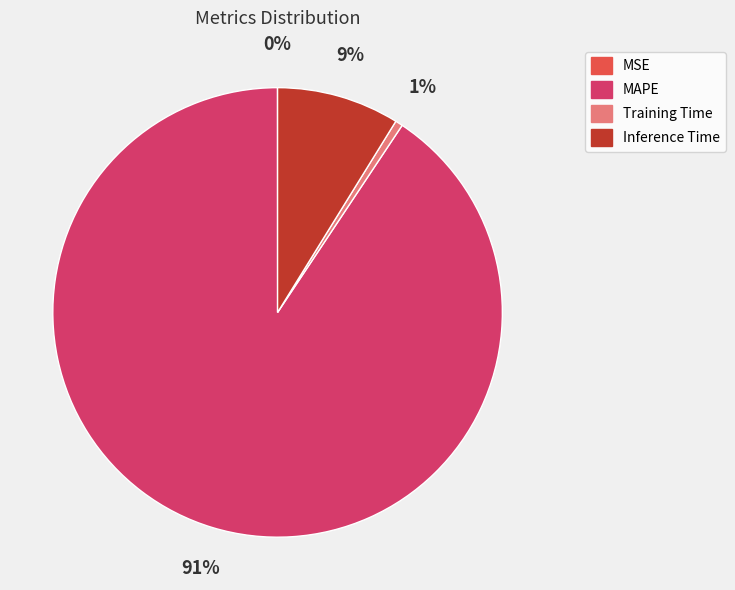

Is the sum of MAPE and Inference Time greater than half?

Yes